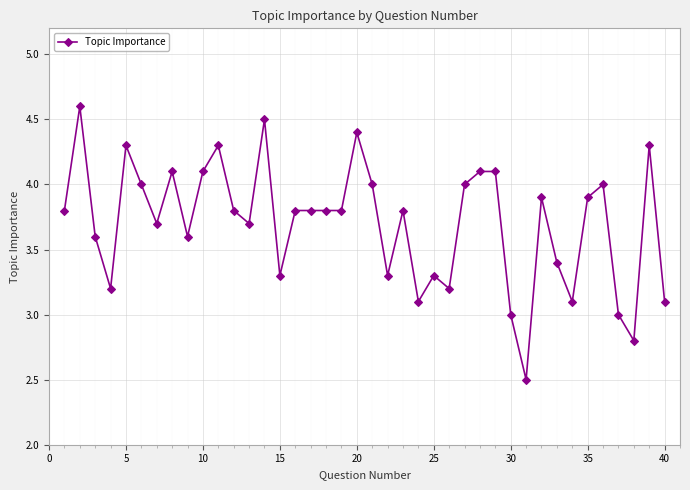

What is the value of the 21st point from the left?

4.0